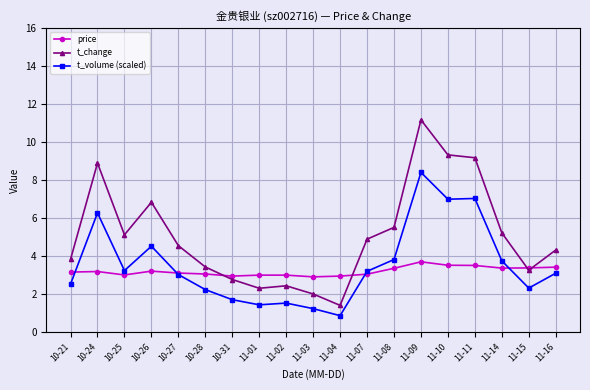

Where does the t_volume (scaled) series first go above 3?

10-24